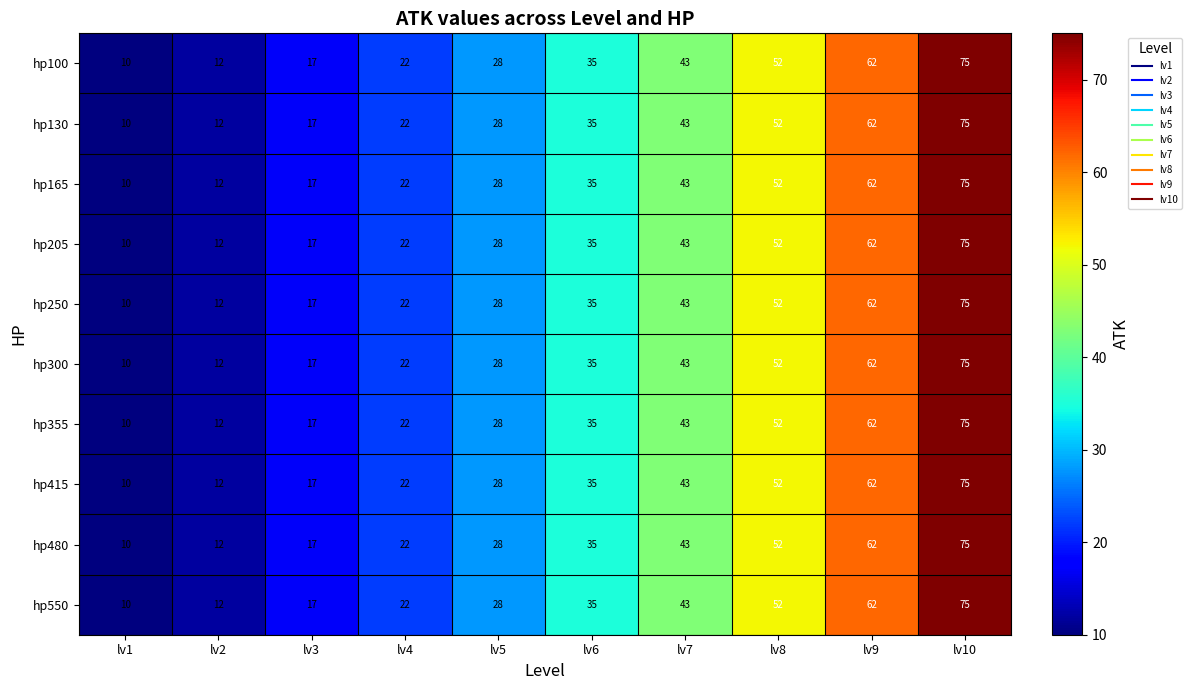

Is it true that hp205 equals 5 at lv2?

False